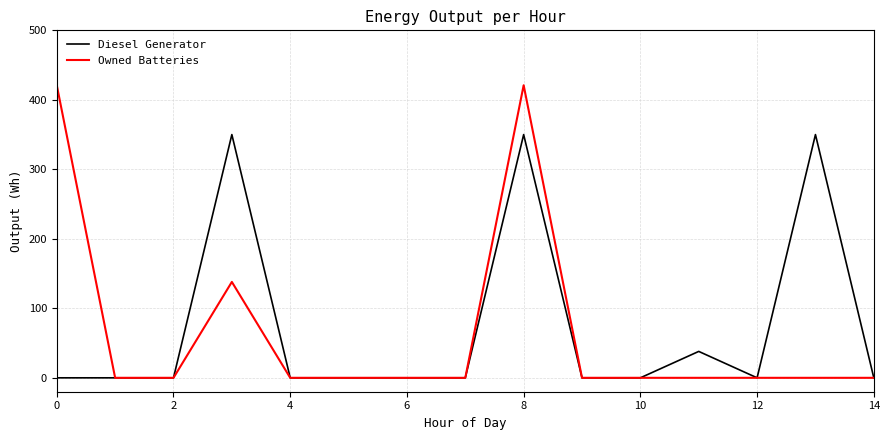

Which series has the widest spread of values?

Owned Batteries